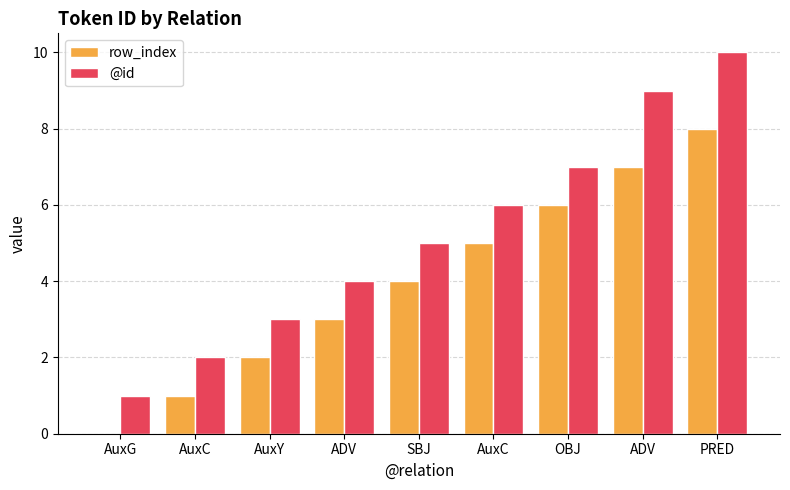

What is the difference between the maximum and minimum values in the @id series?

9